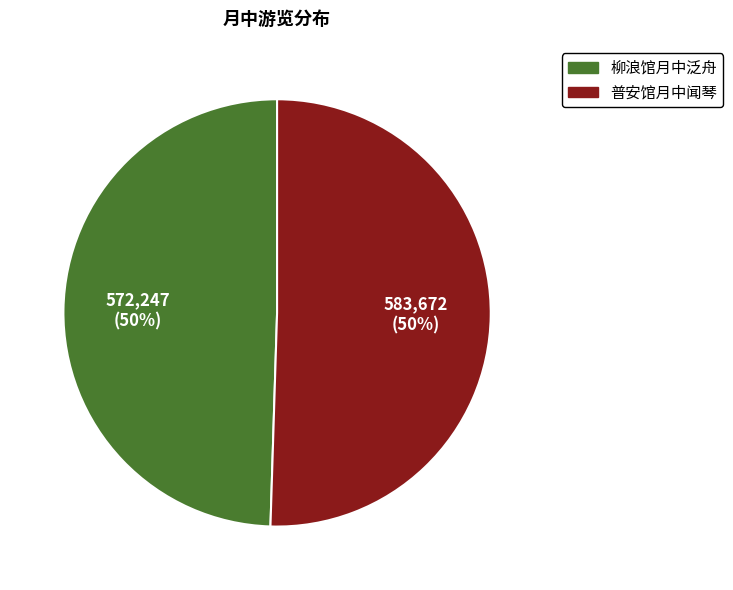

What percentage is the 柳浪馆月中泛舟 slice, to the nearest percent?

50%